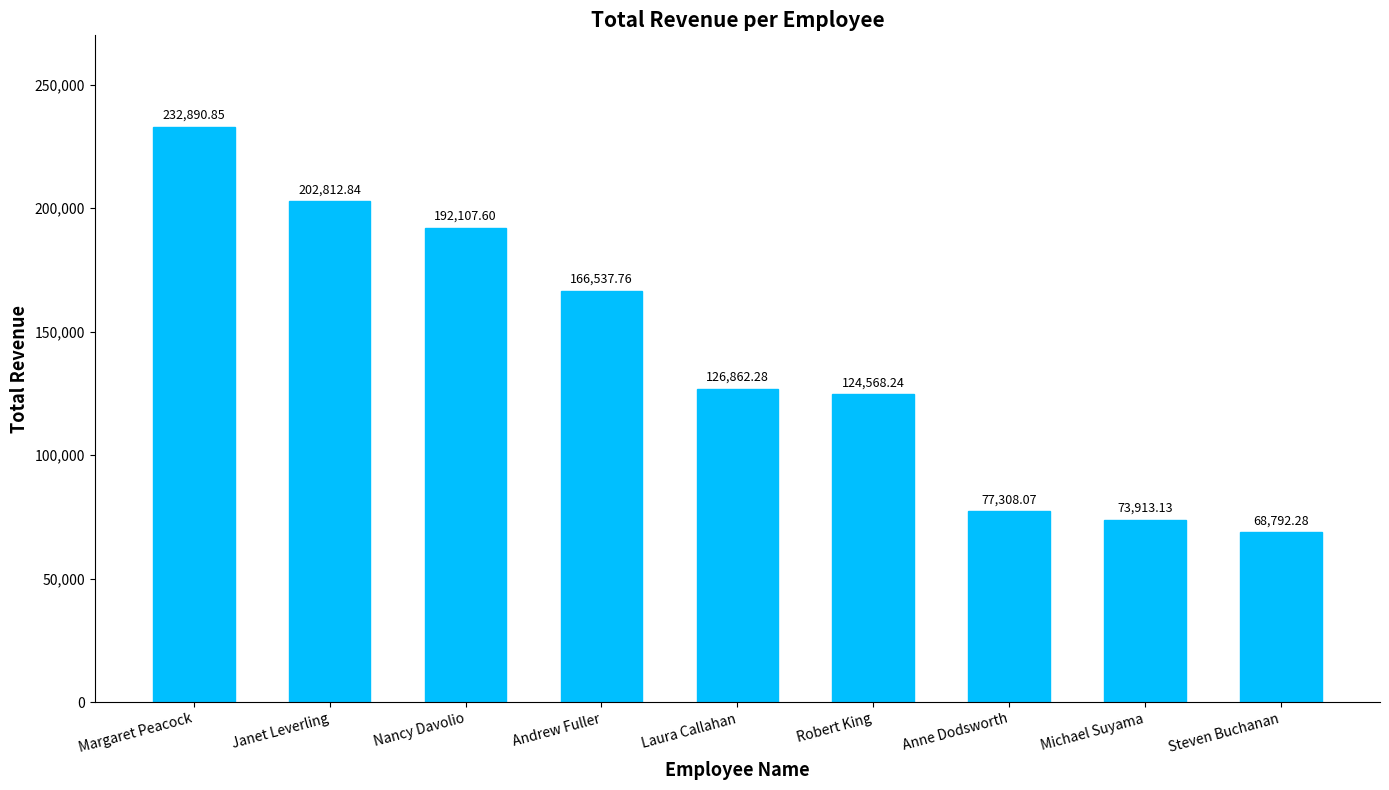

What is the approximate value at Margaret Peacock?

232890.9